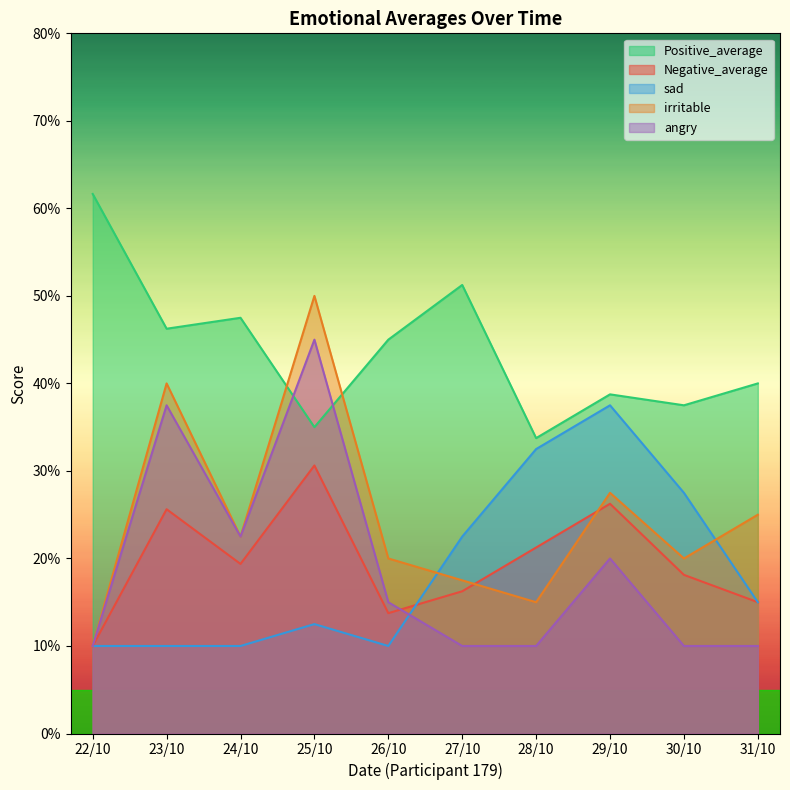

After their last crossing, which series has the higher values: angry or irritable?

irritable